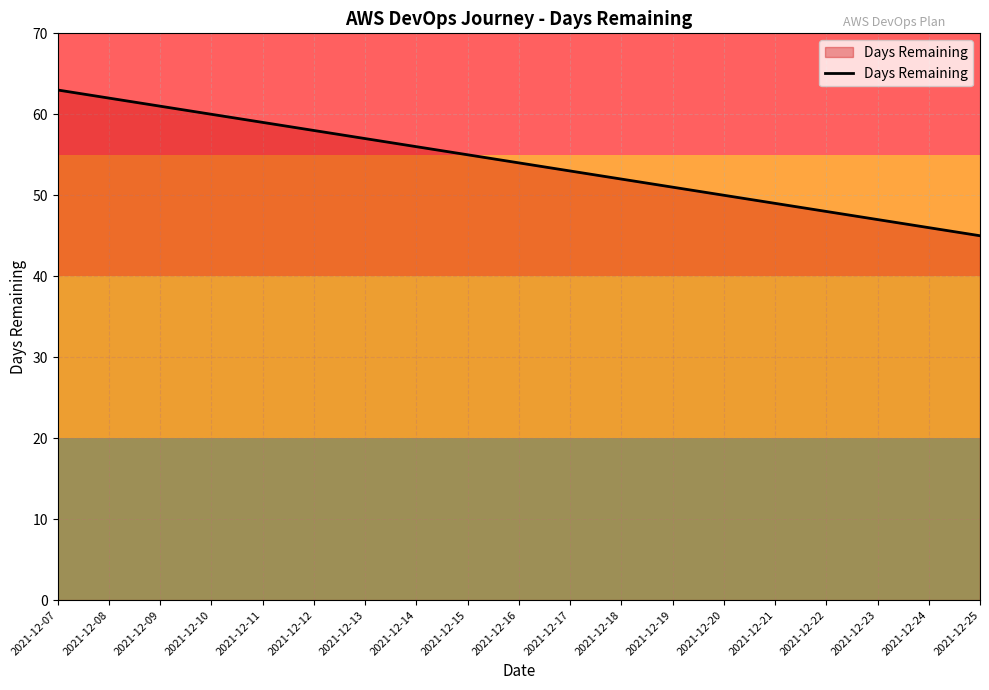

List the labels in order of value, smallest first.

2021-12-25, 2021-12-24, 2021-12-23, 2021-12-22, 2021-12-21, 2021-12-20, 2021-12-19, 2021-12-18, 2021-12-17, 2021-12-16, 2021-12-15, 2021-12-14, 2021-12-13, 2021-12-12, 2021-12-11, 2021-12-10, 2021-12-09, 2021-12-08, 2021-12-07